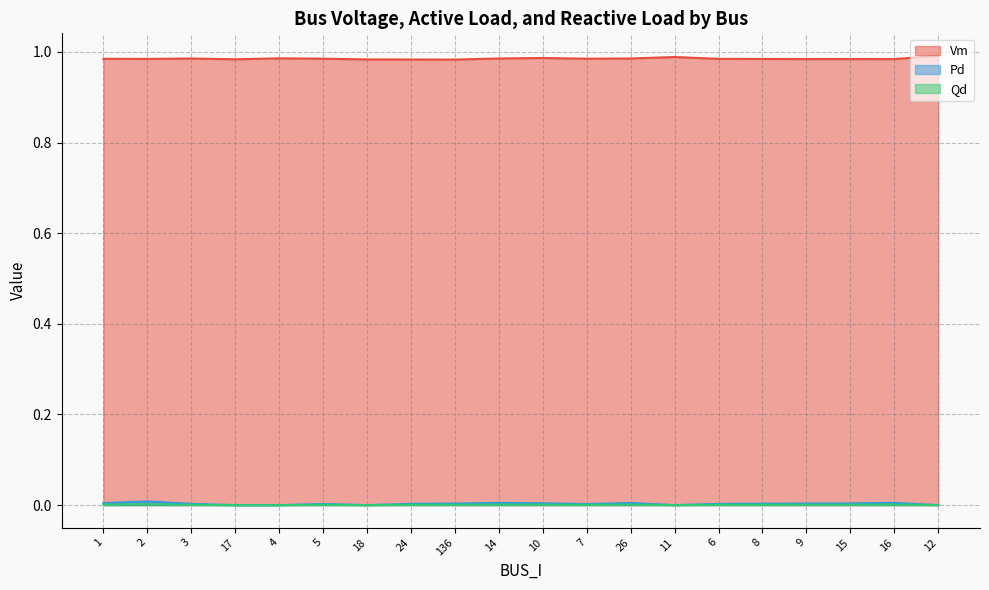

Does the chart have visible grid lines?

Yes